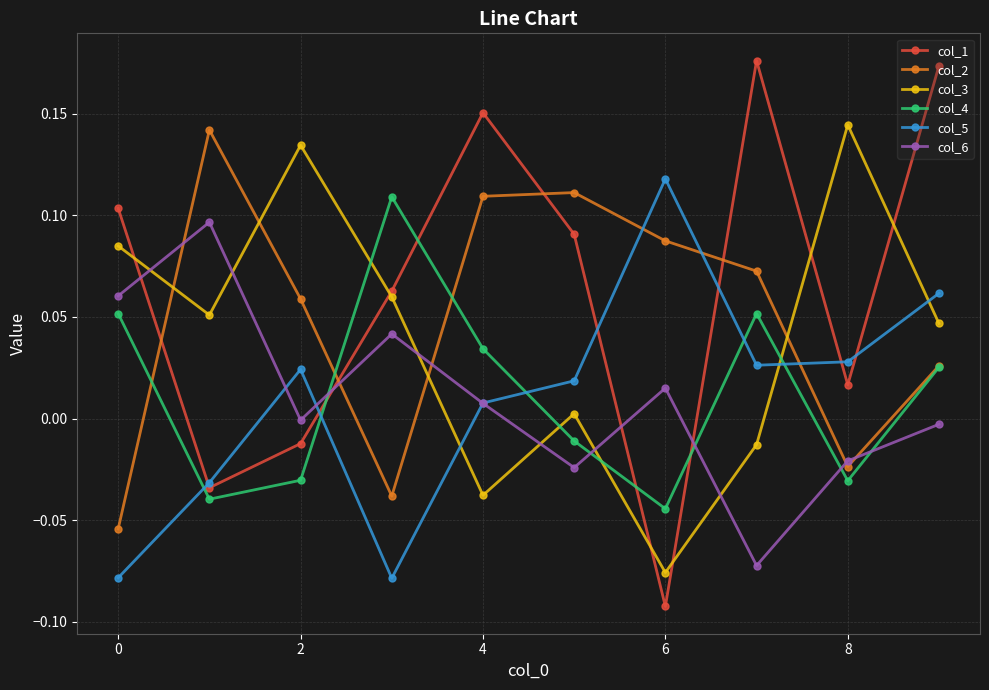

True or false: col_2 has more than 2 interior local peaks.

False